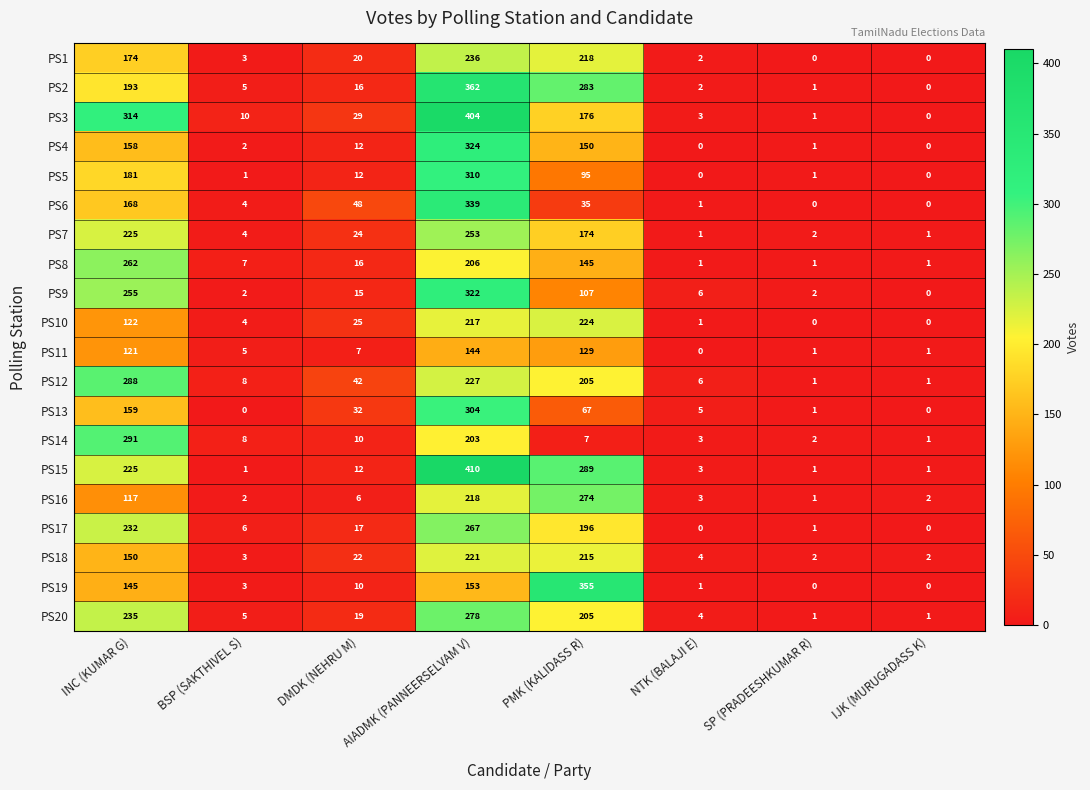

Which series changed the most between DMDK (NEHRU M) and SP (PRADEESHKUMAR R)?

PS6